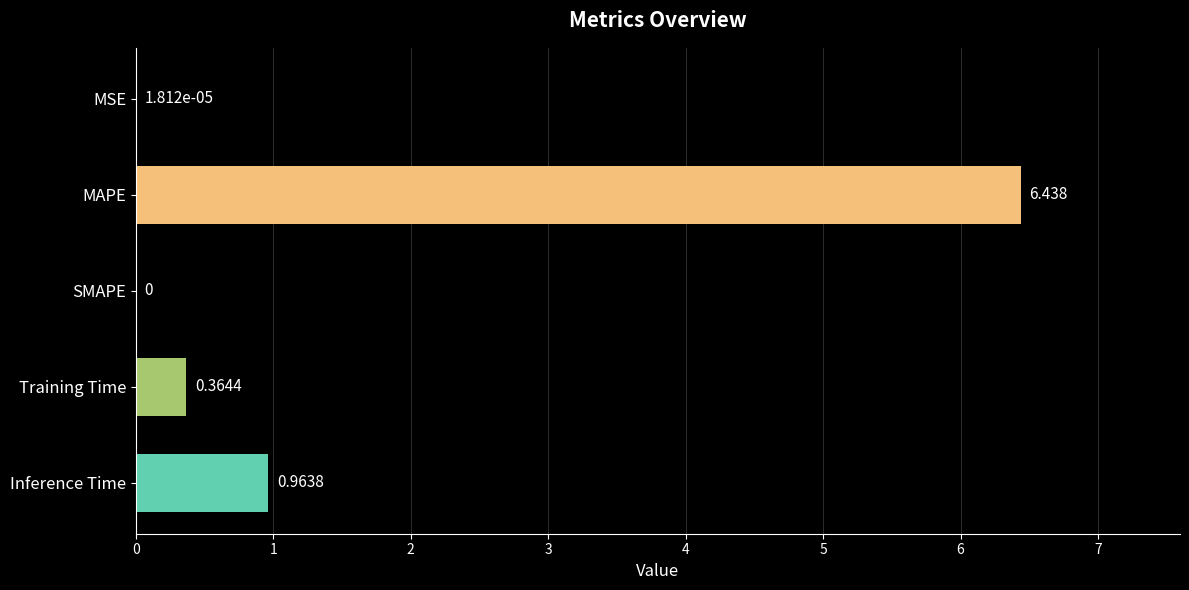

Which label corresponds to the largest value in the chart?

MAPE